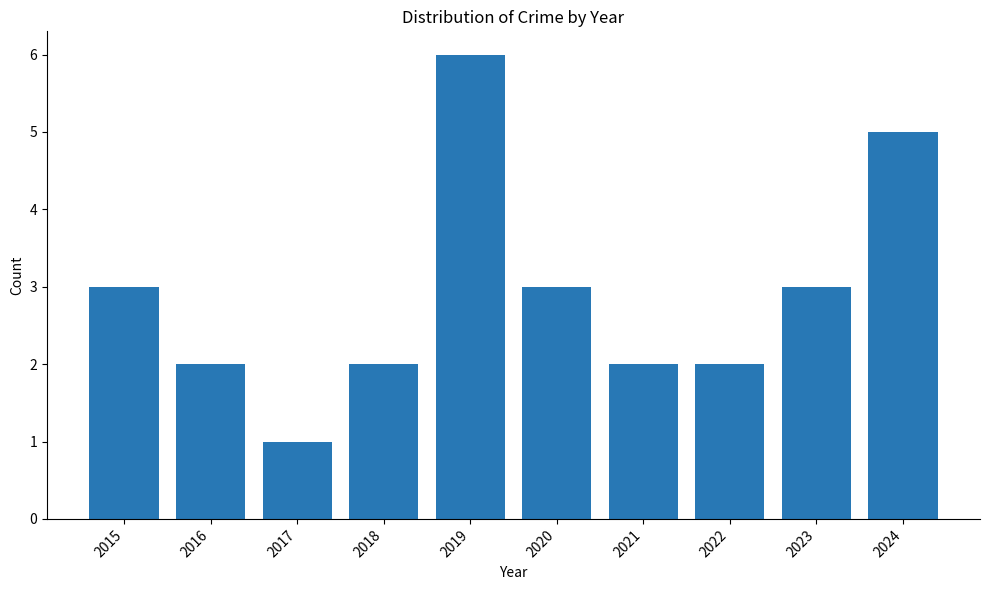

Reading left to right, what are all the values shown in this chart?

2015=3	2016=2	2017=1	2018=2	2019=6	2020=3	2021=2	2022=2	2023=3	2024=5